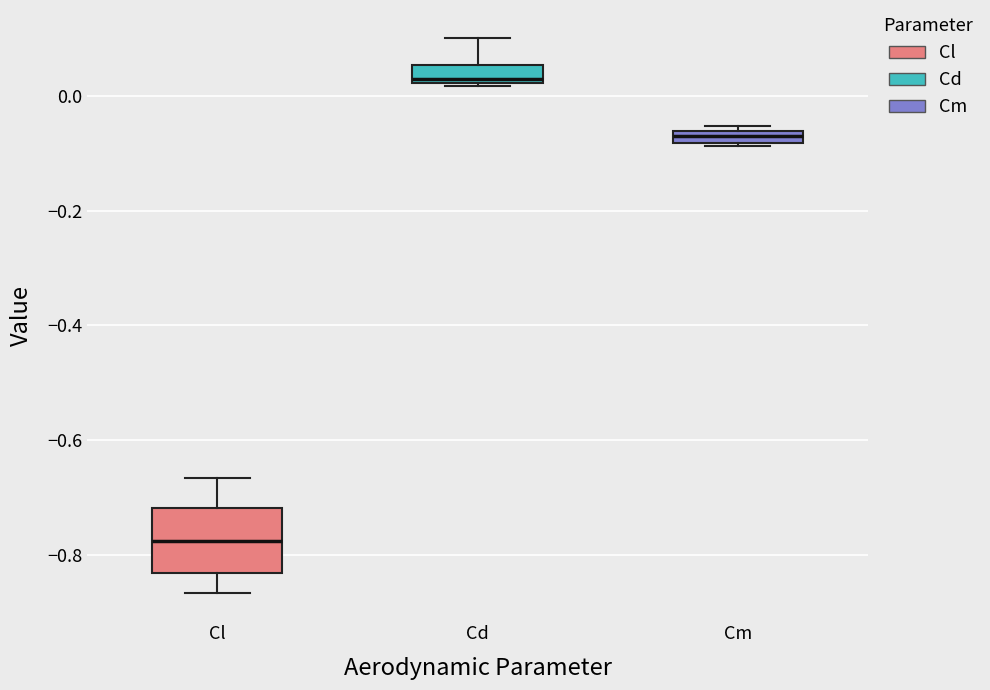

Which box has the highest median line?

Cd